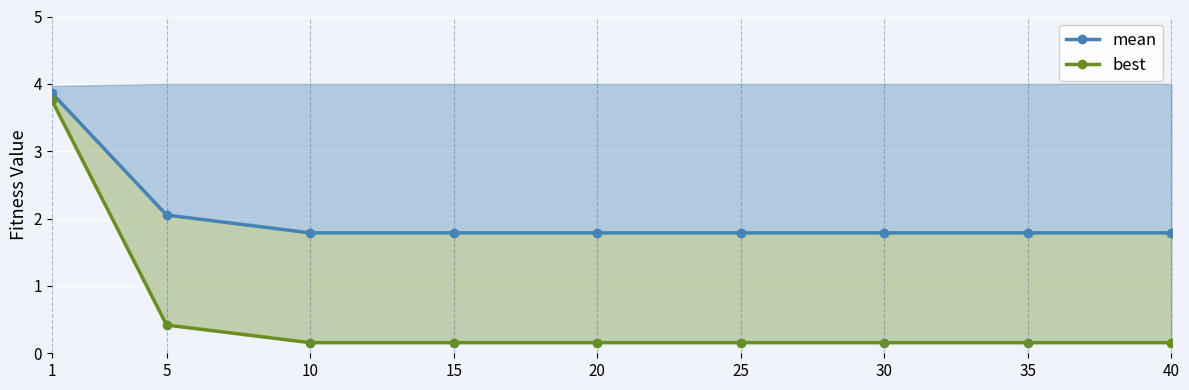

What is the minimum value shown in the chart?

0.2